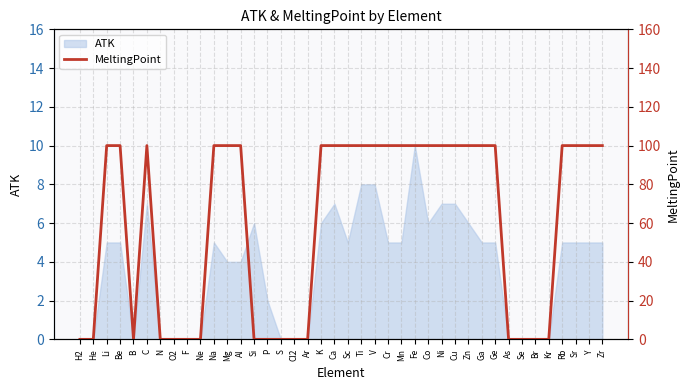

How many values are between 0 and 100?

40